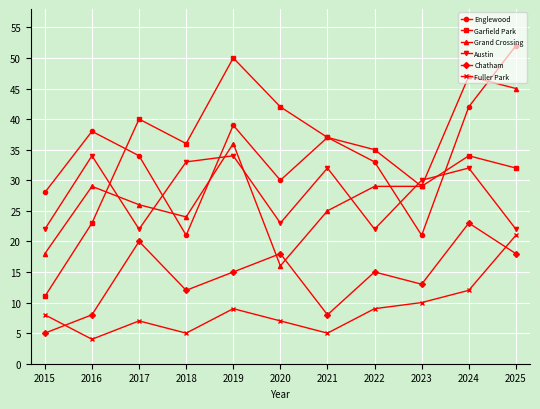

How many lines are shown in the chart?

6